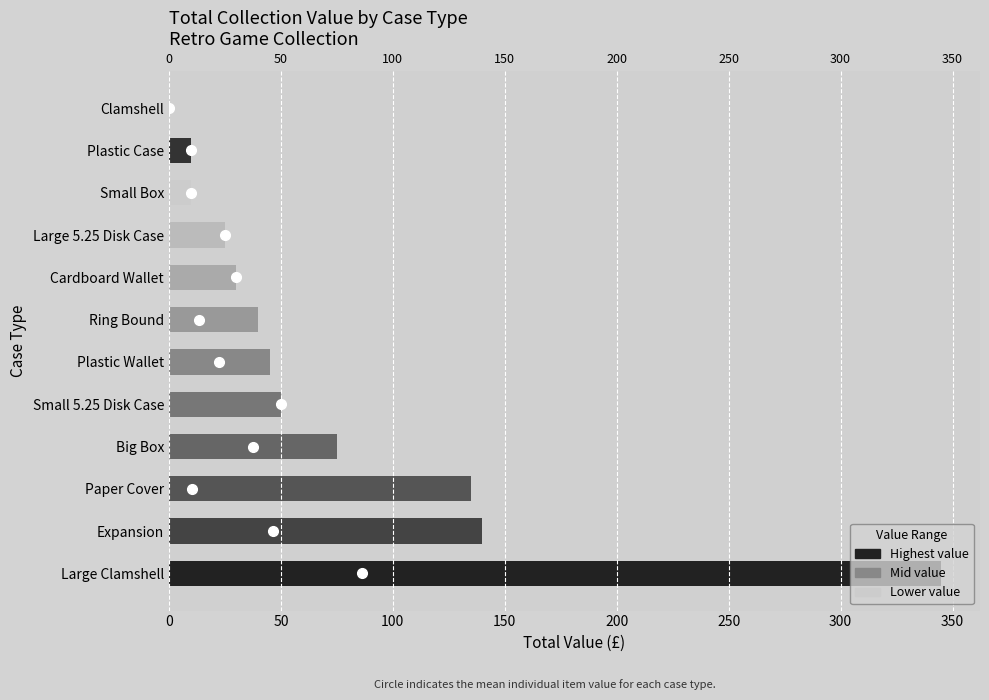

How many bars are there in total?

12